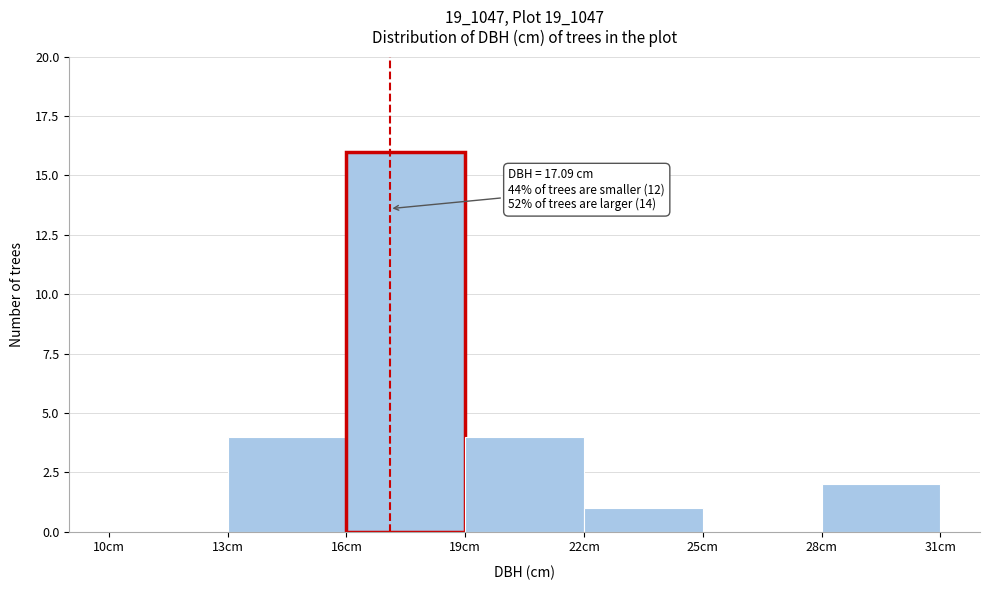

Over which range of the x-axis is the bar tallest?

16 to 19